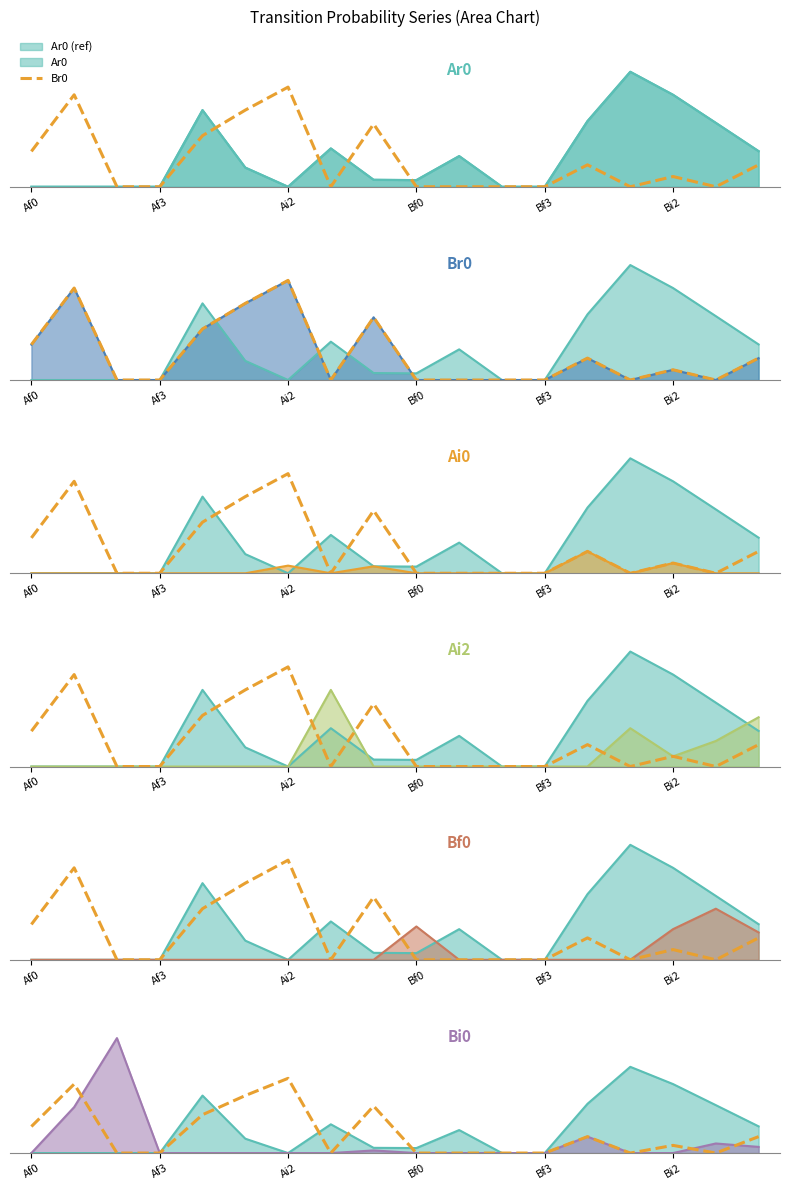

How many values are between 0 and 1?

18